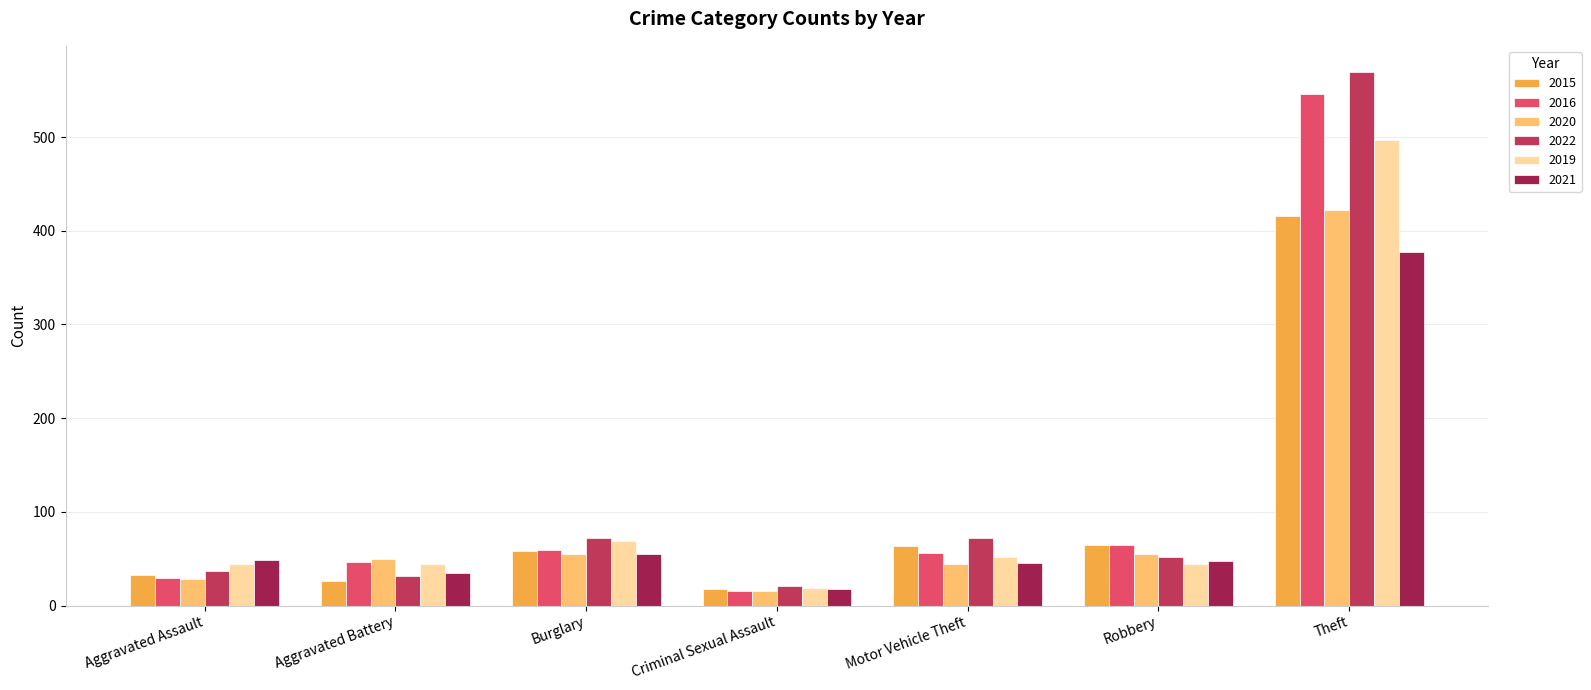

The 2015 series shows 64 at Motor Vehicle Theft. True or false?

True